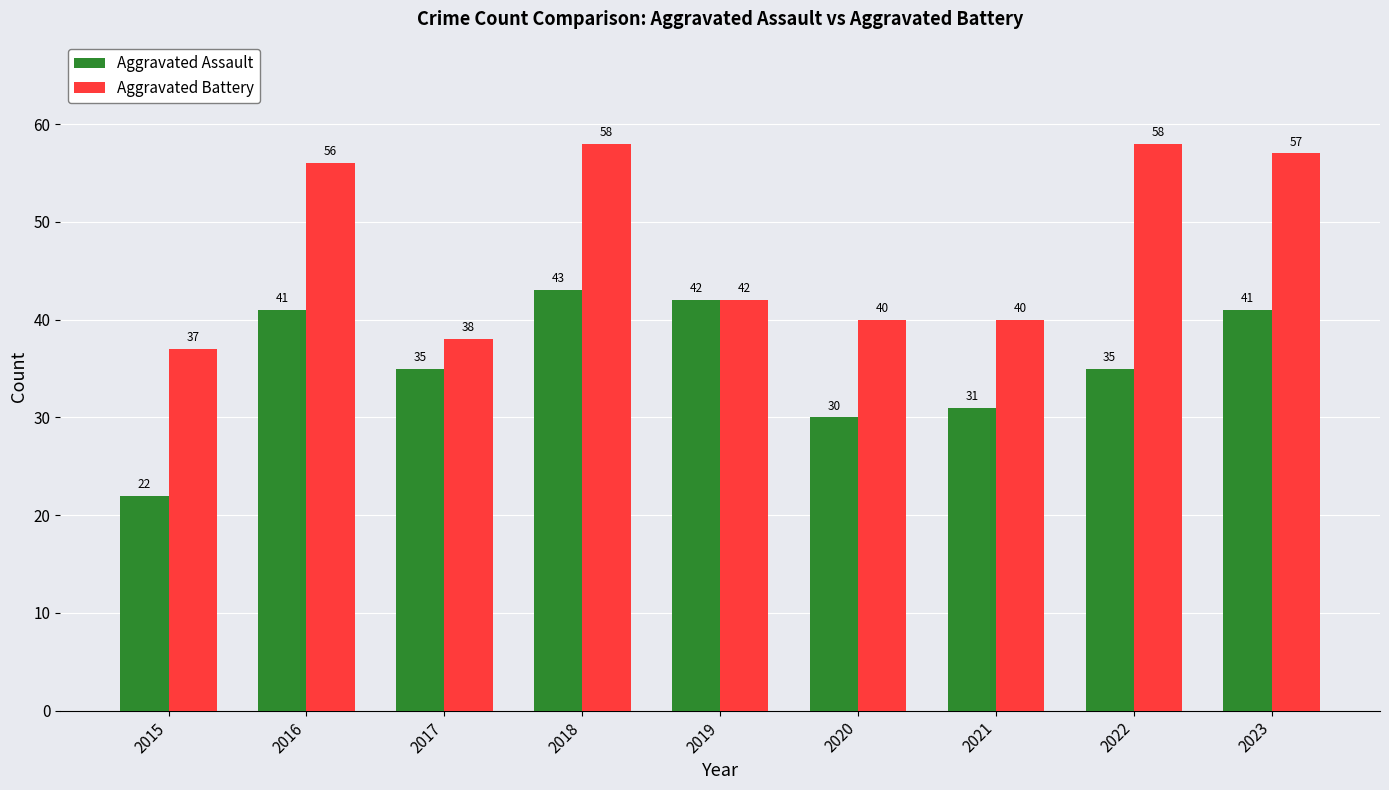

List the series in order of their overall mean, lowest first.

Aggravated Assault, Aggravated Battery